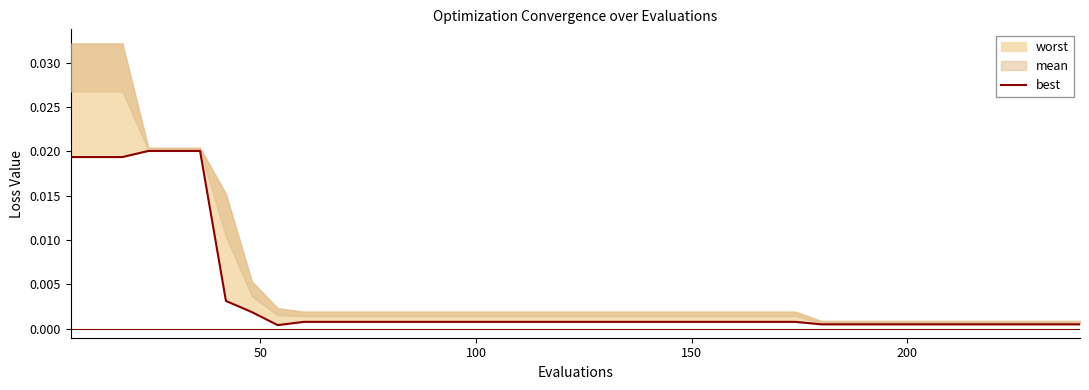

The chart shows a value of 0.0 at 250. True or false?

False